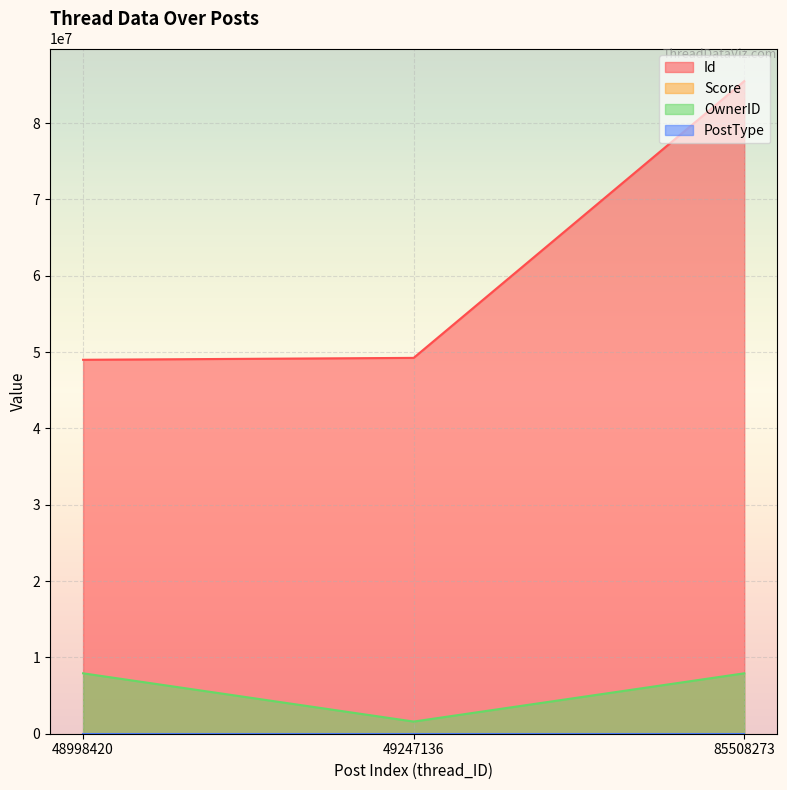

At how many categories does at least one series exceed 56776523?

1